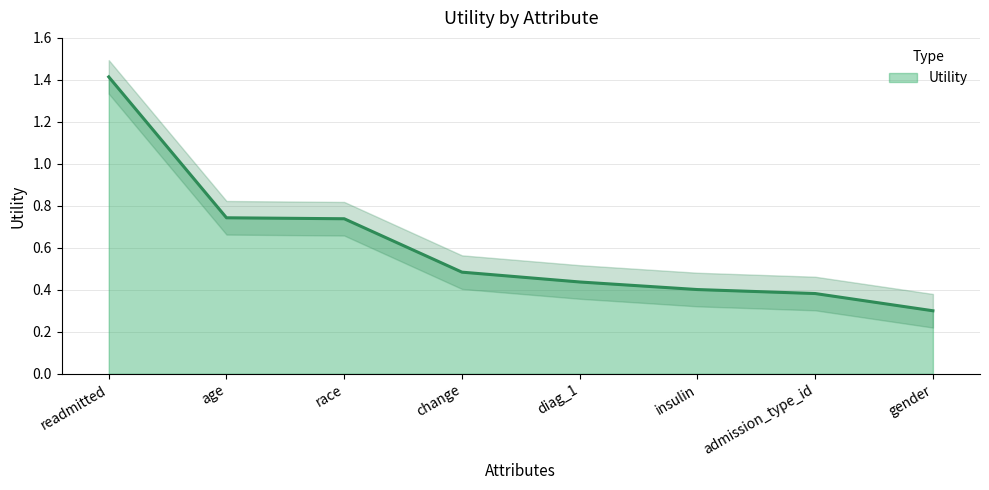

Reading left to right, extract all data points from this chart.

1.4	0.7	0.7	0.5	0.4	0.4	0.4	0.3